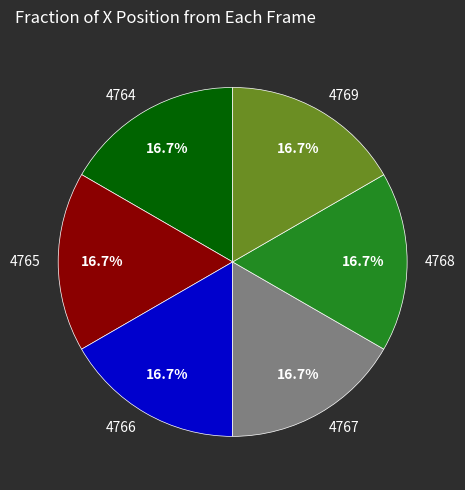

Is 4768 the majority of the pie?

No